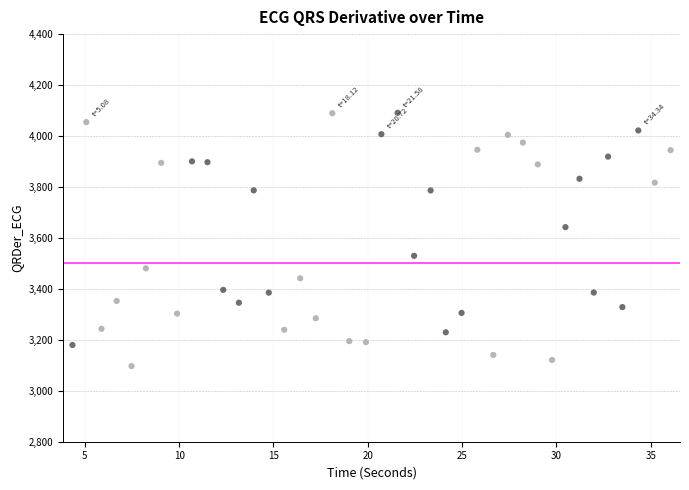

What is the range of Y values (max minus min)?

994.2